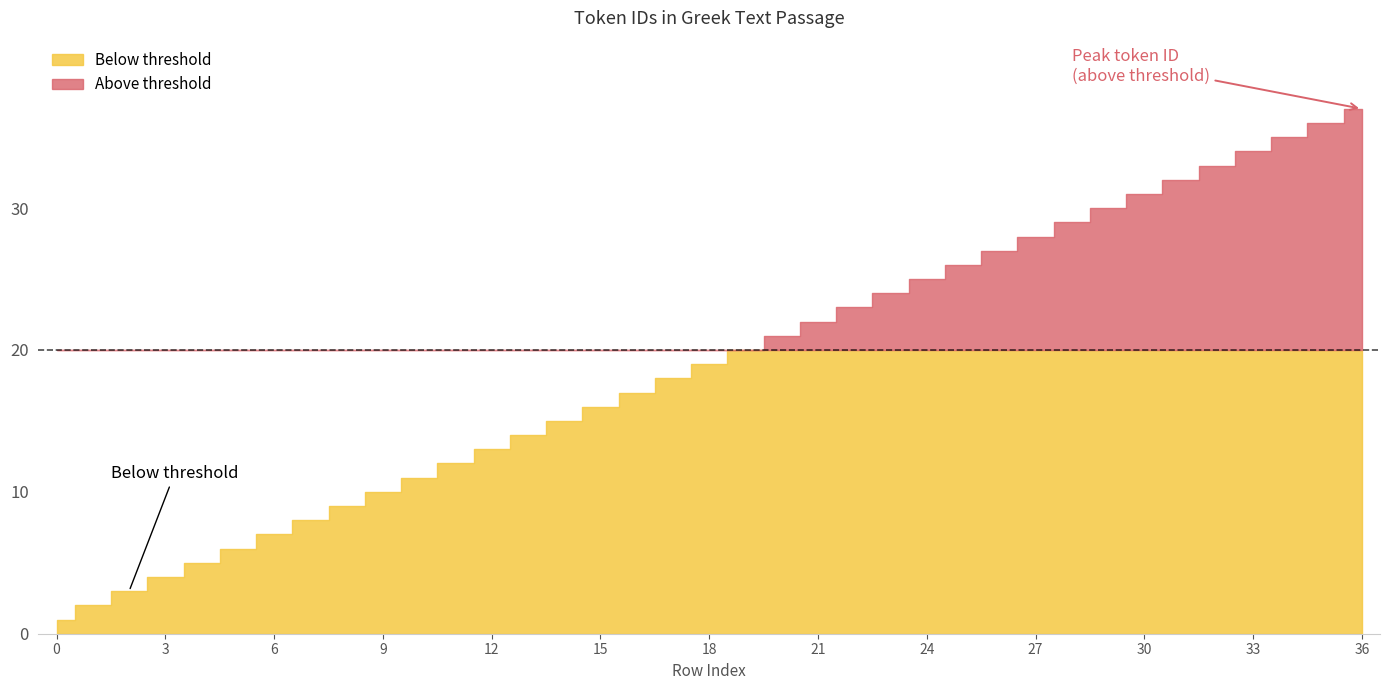

Is it true that the value at 31 is 22?

False